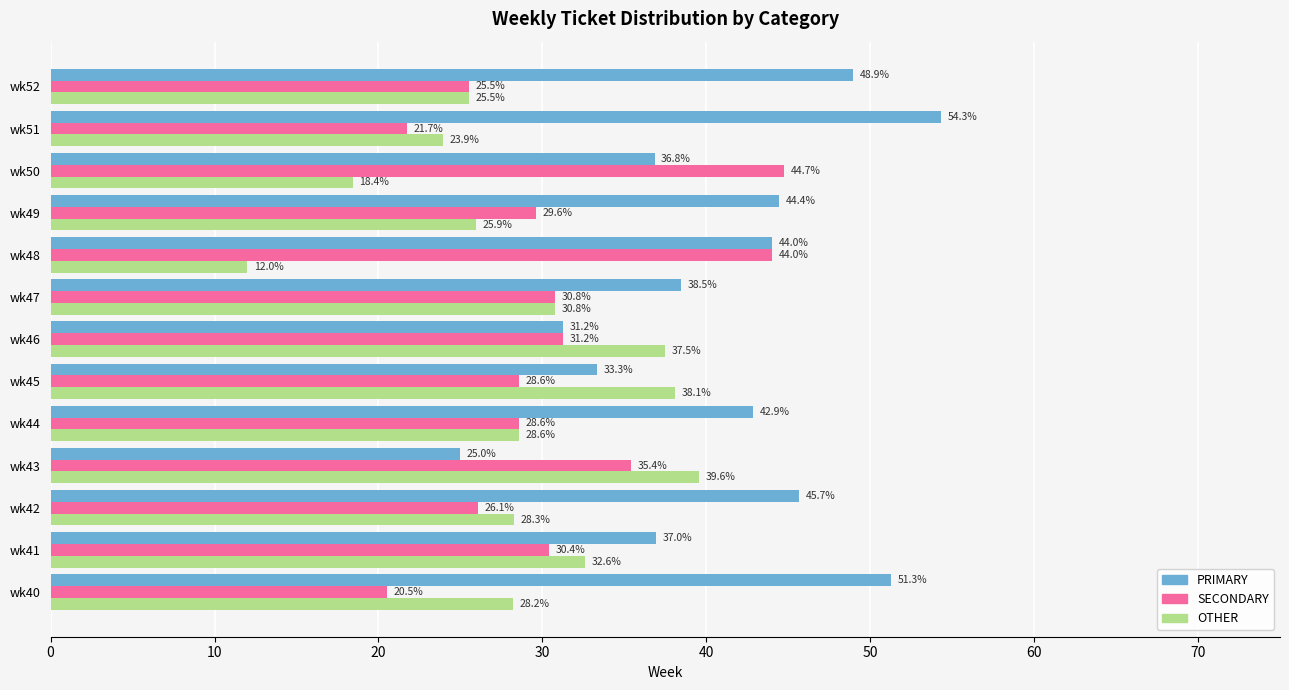

What is the average value of the SECONDARY series?

30.6